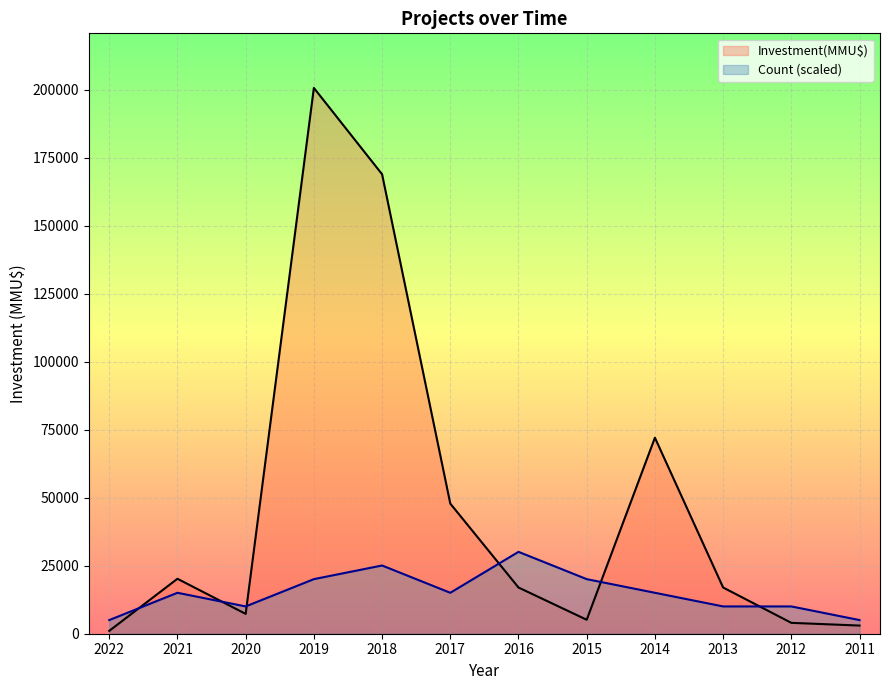

How many intersections are there between Count and Investment(MMU$)?

6